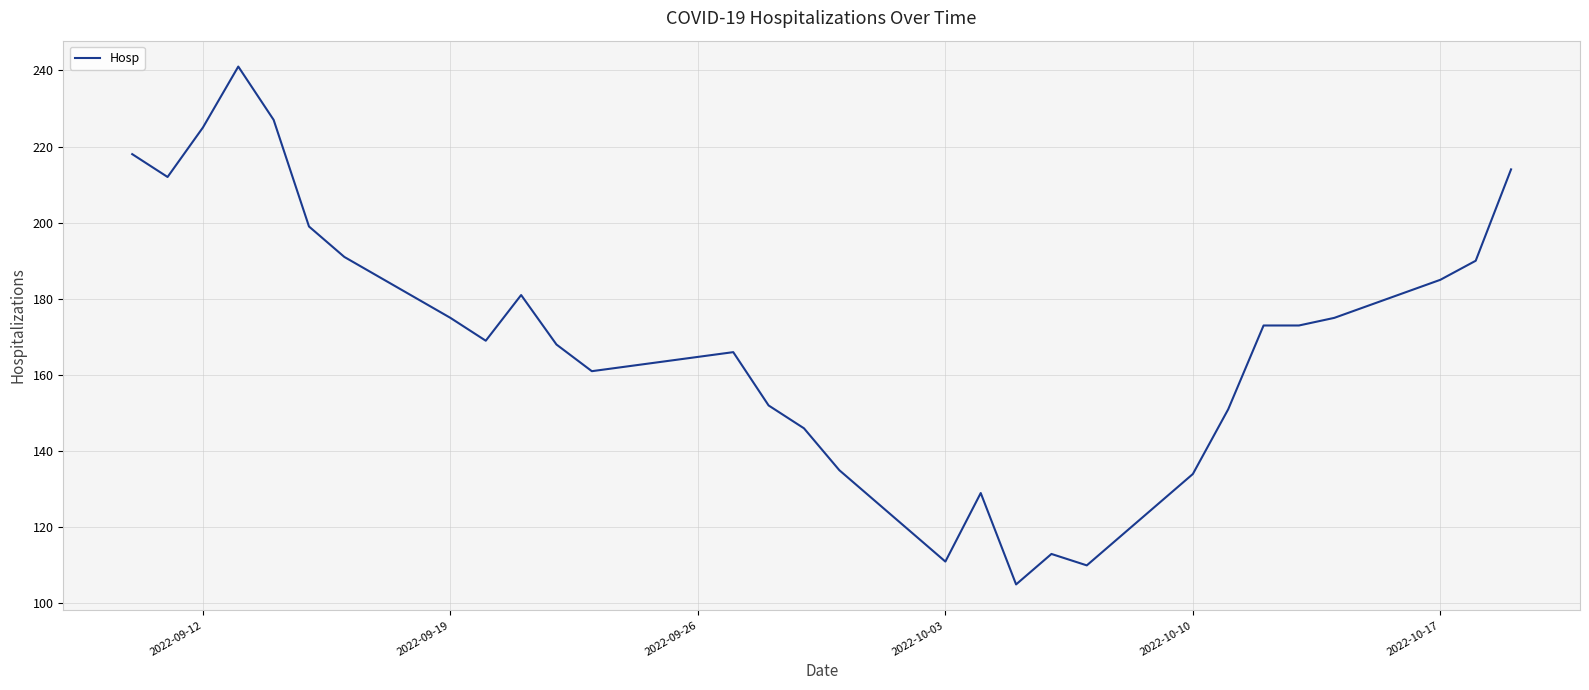

What is the difference between the maximum and minimum values?

136